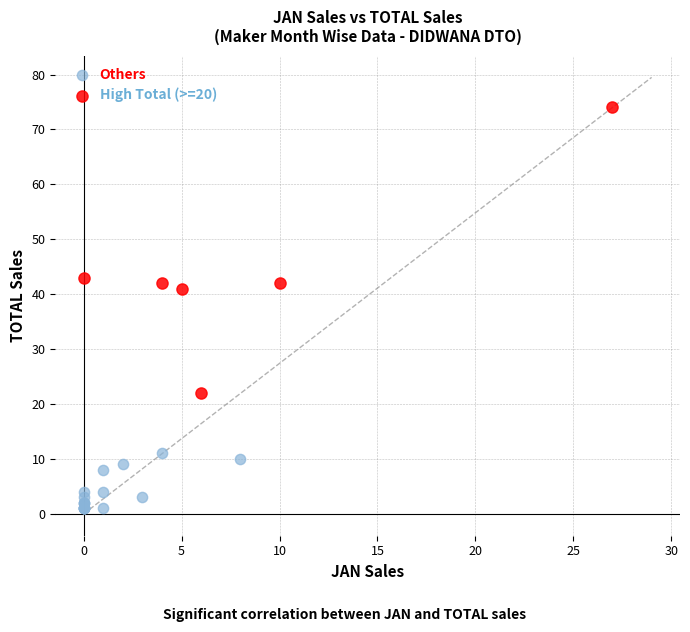

Which series reaches the maximum Y coordinate?

High Total (>=20)